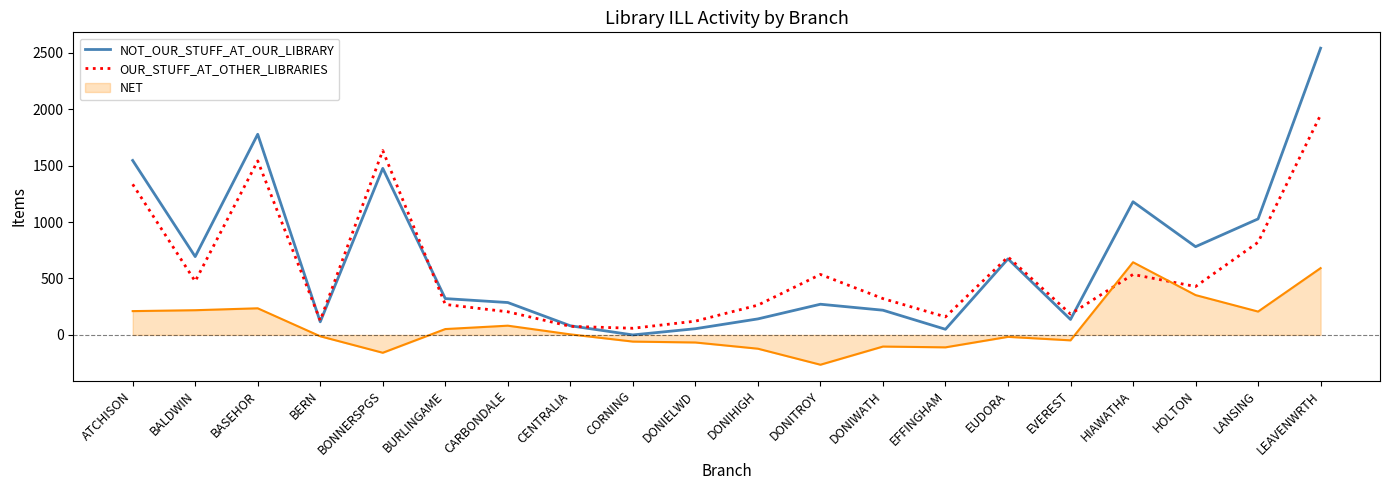

What is the sum of all OUR_STUFF_AT_OTHER_LIBRARIES values?

11739